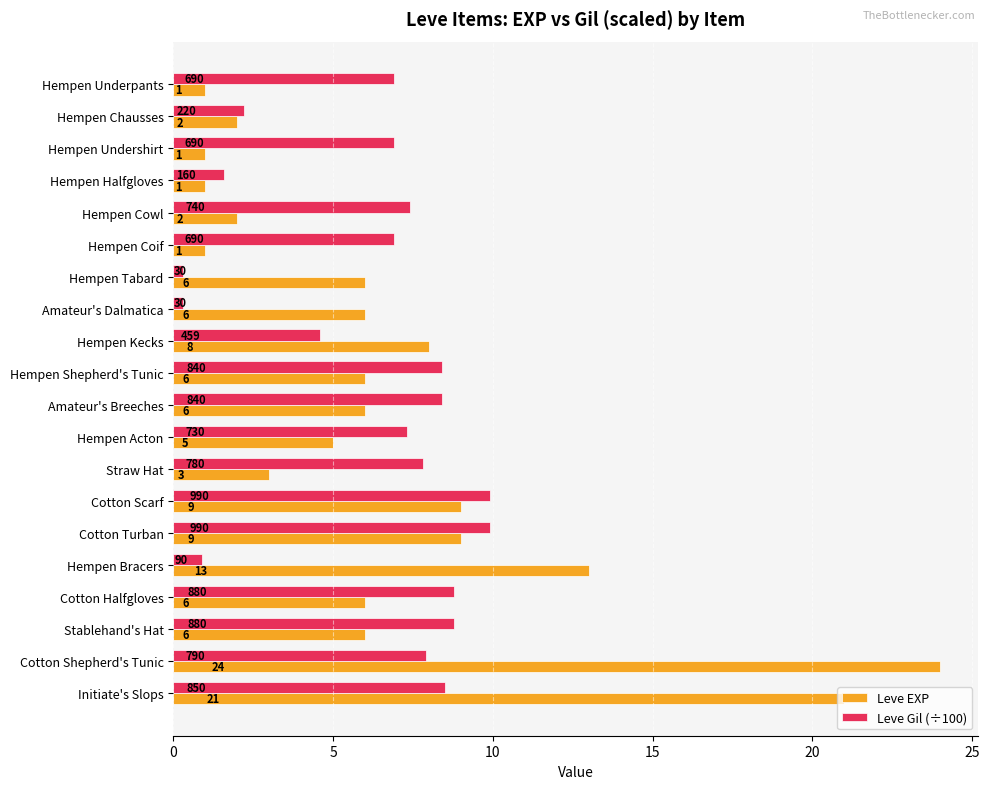

List the series in order of their peak value, lowest first.

Leve Gil (÷100), Leve EXP